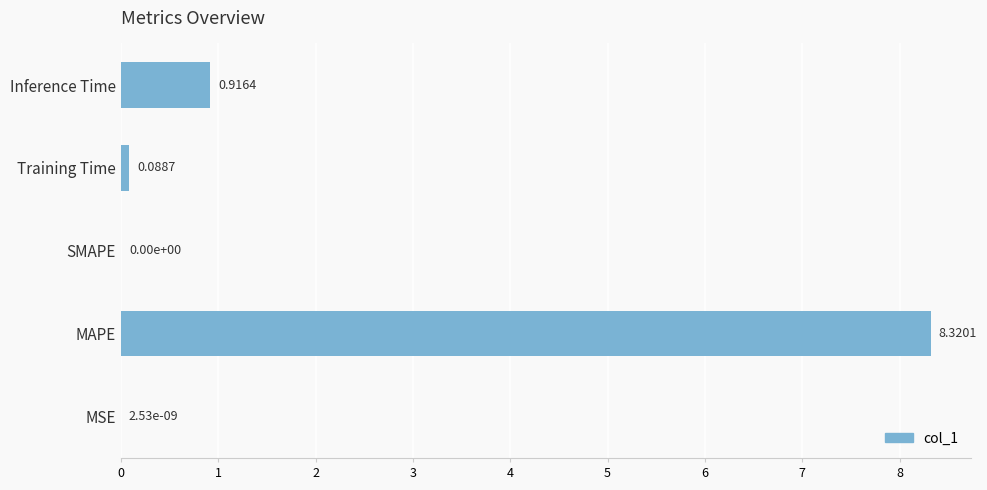

Where is the data nearest to the value 4?

Inference Time